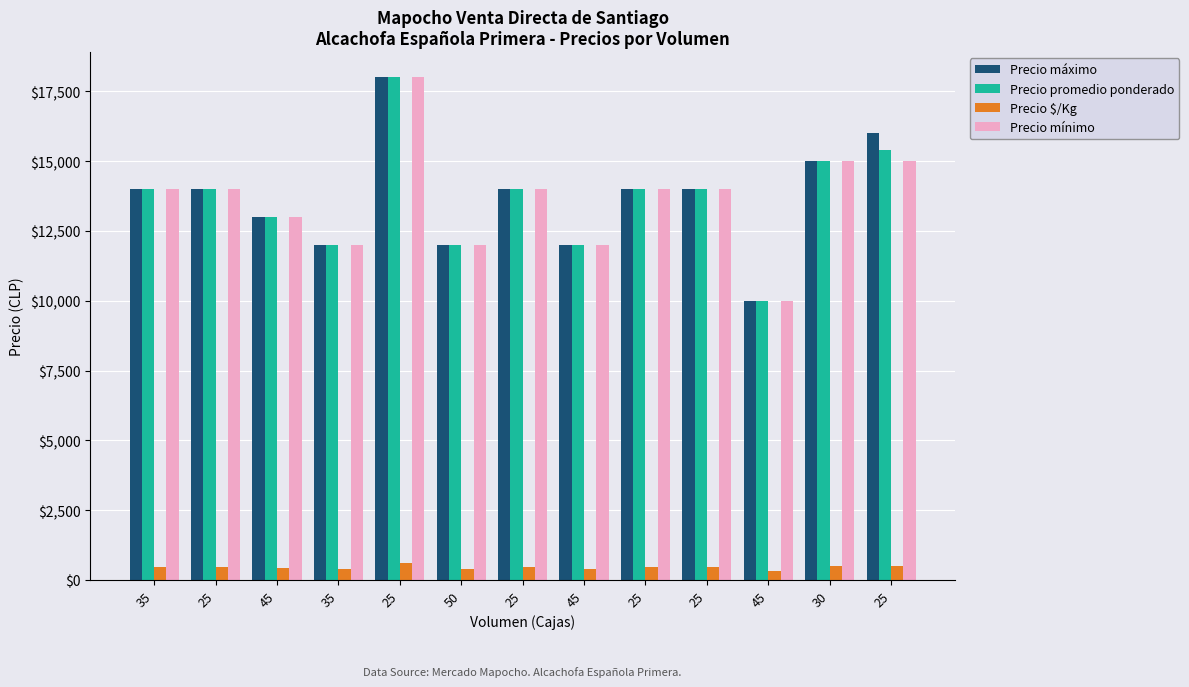

Reading right to left, list all the values displayed in this chart.

Precio máximo: 16000	15000	10000	14000	14000	12000	14000	12000	18000	12000	13000	14000	14000
Precio promedio ponderado: 15400	15000	10000	14000	14000	12000	14000	12000	18000	12000	13000	14000	14000
Precio $/Kg: 513	500	333	467	467	400	467	400	600	400	433	467	467
Precio mínimo: 15000	15000	10000	14000	14000	12000	14000	12000	18000	12000	13000	14000	14000